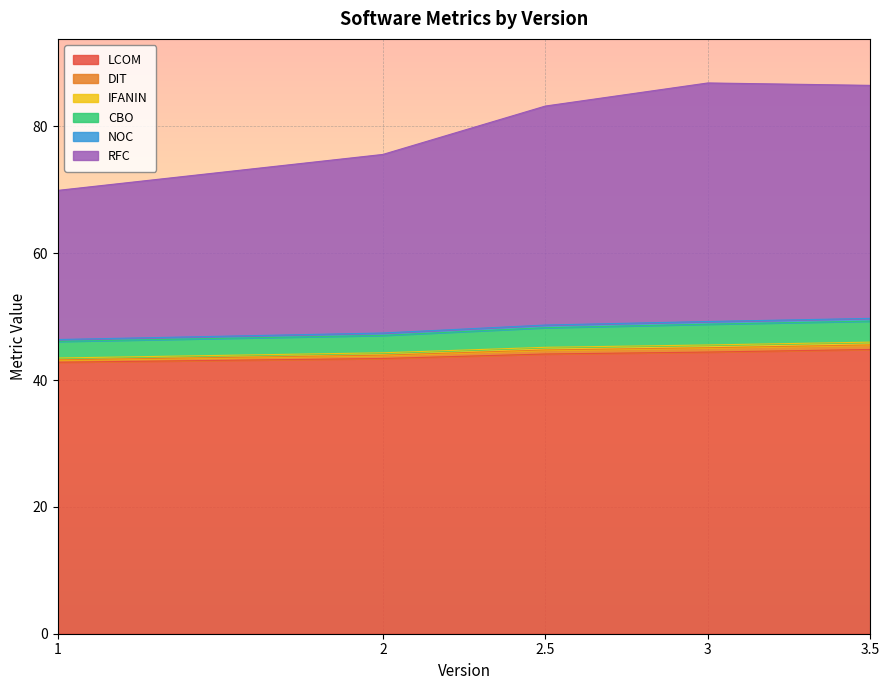

What is the maximum value for LCOM?

44.8